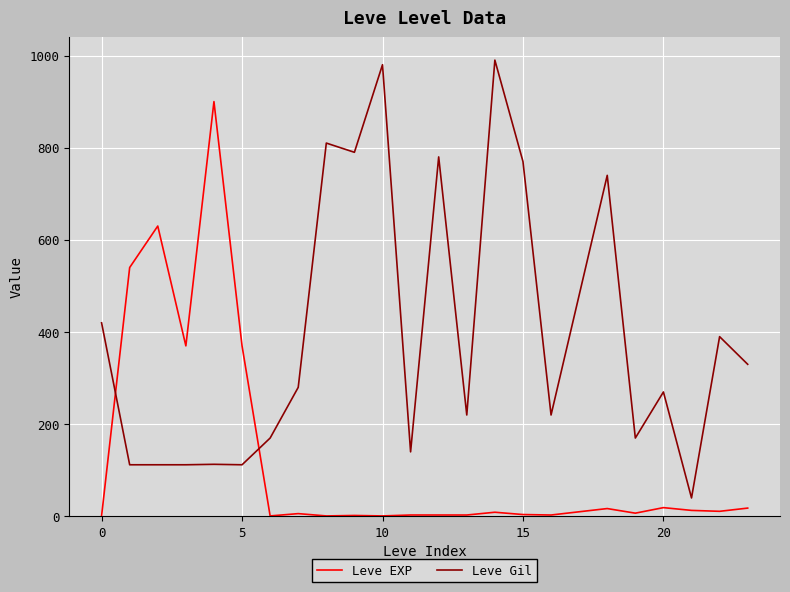

Which series has the largest total across all categories?

Leve Gil